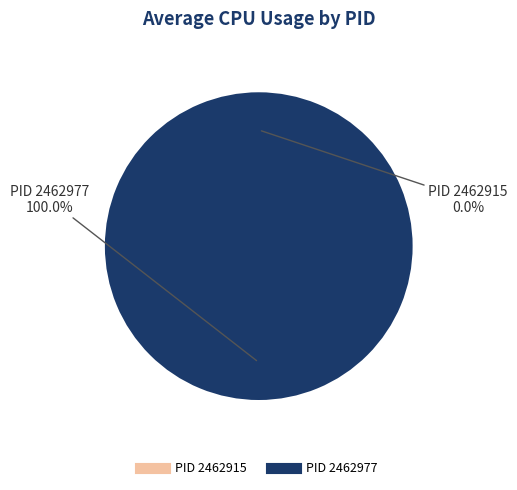

Which category has the biggest portion of the pie?

2462977